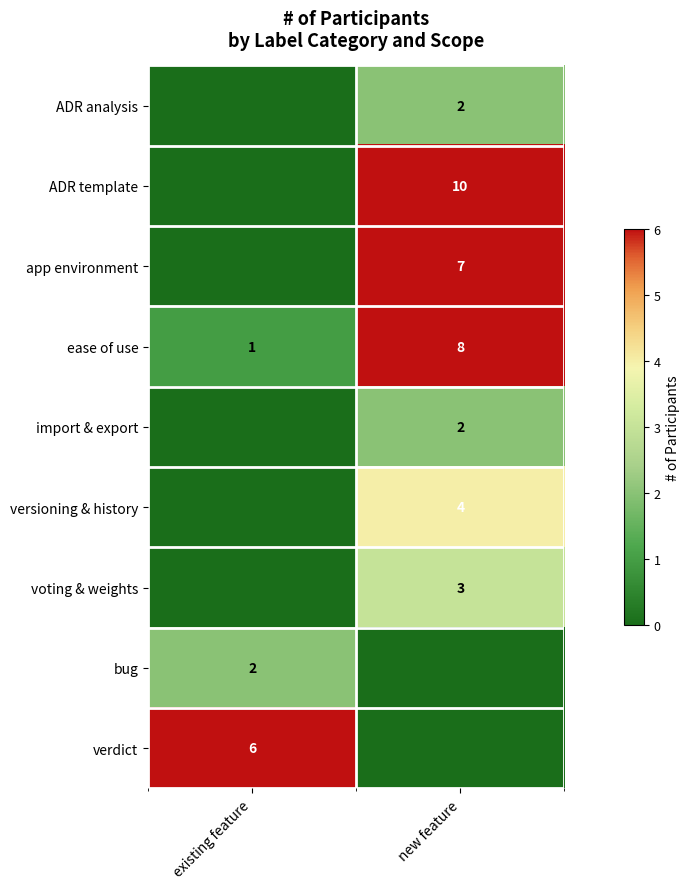

Which category has the lowest value in the ease of use series?

existing feature